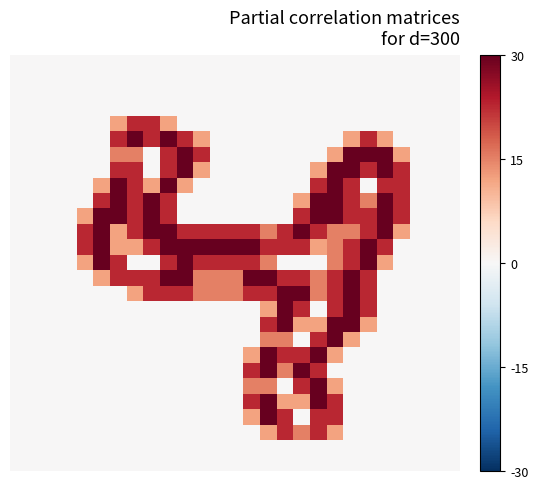

What is the maximum value shown in the chart?

2.0